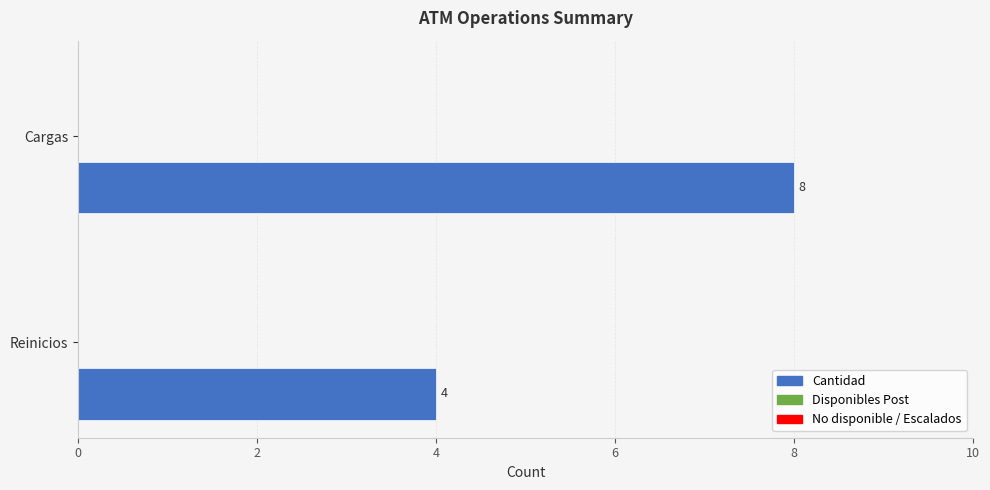

Which label corresponds to the smallest value in the chart?

Reinicios